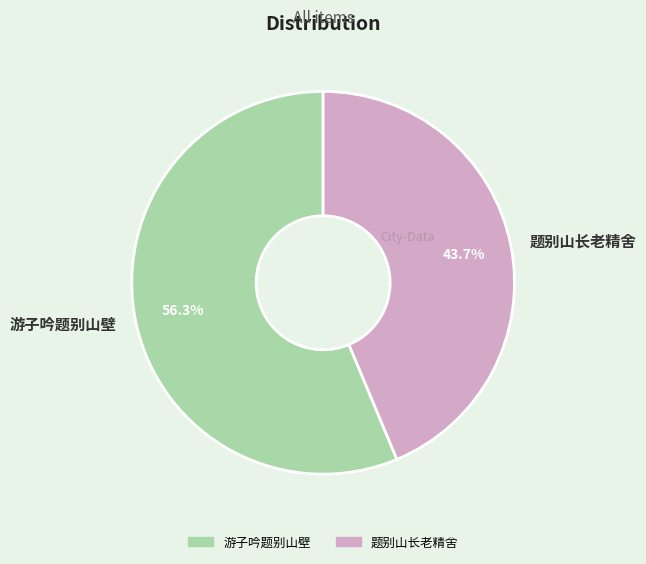

Do 题别山长老精舍 and 游子吟题别山壁 together represent more than half of the pie?

Yes